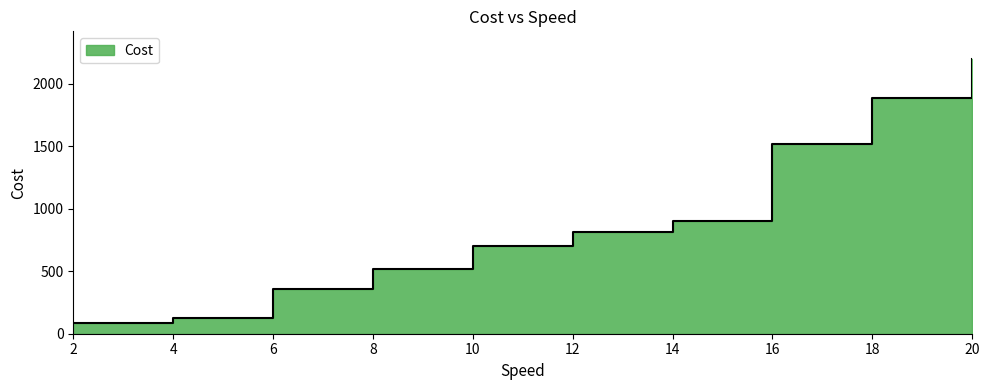

How many data points does each series have?

10